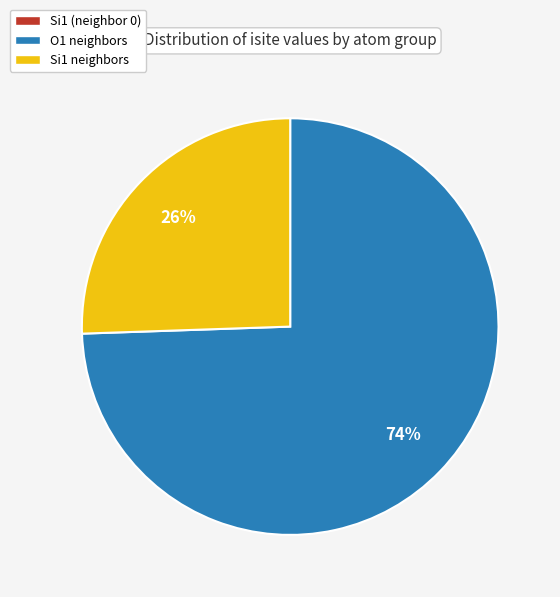

To the nearest percent, what is the average slice percentage?

33%